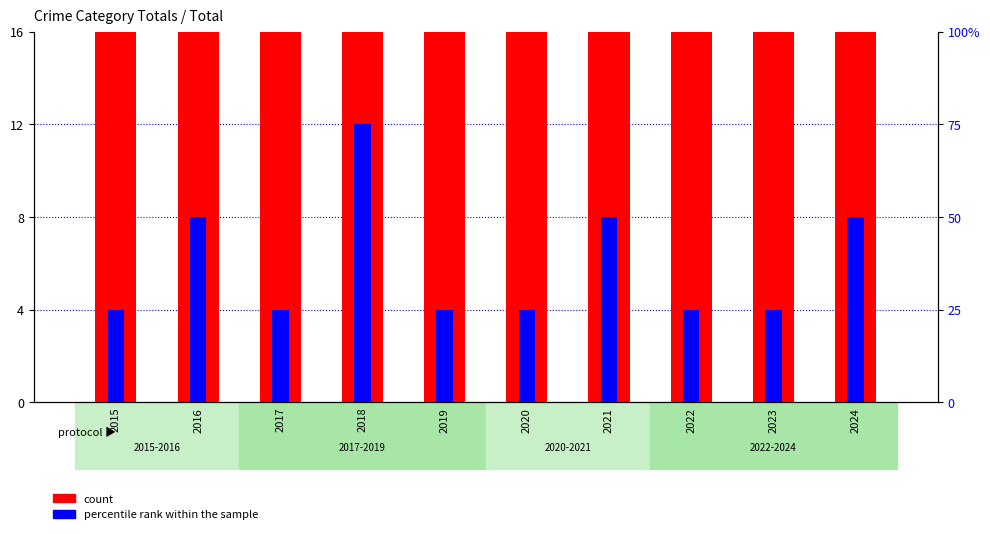

What is the difference between the maximum and minimum values in the count series?

19